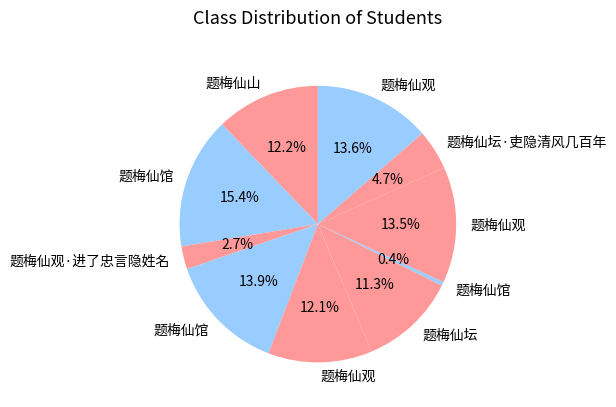

Which slice is the smallest?

题梅仙馆